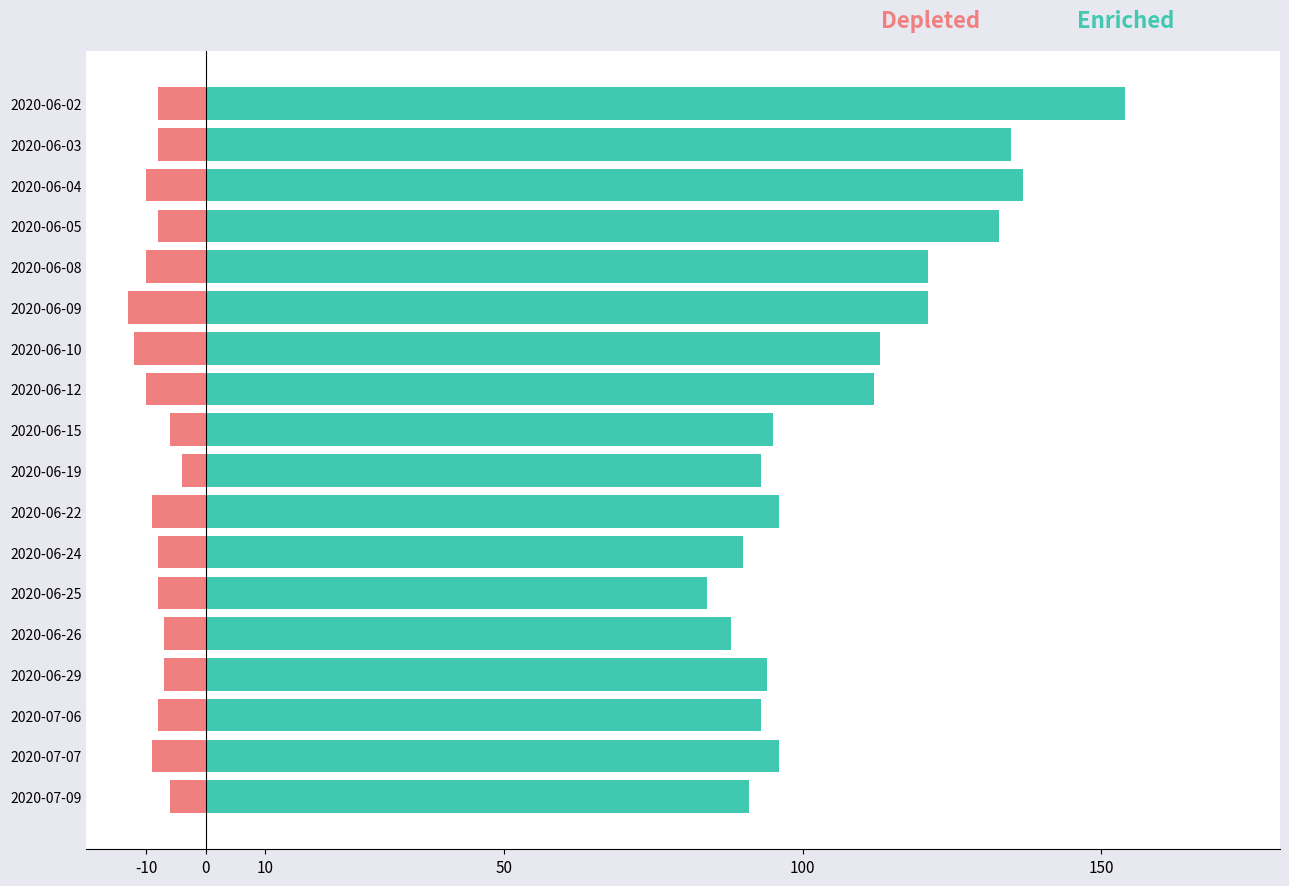

How many bars are there in total?

36